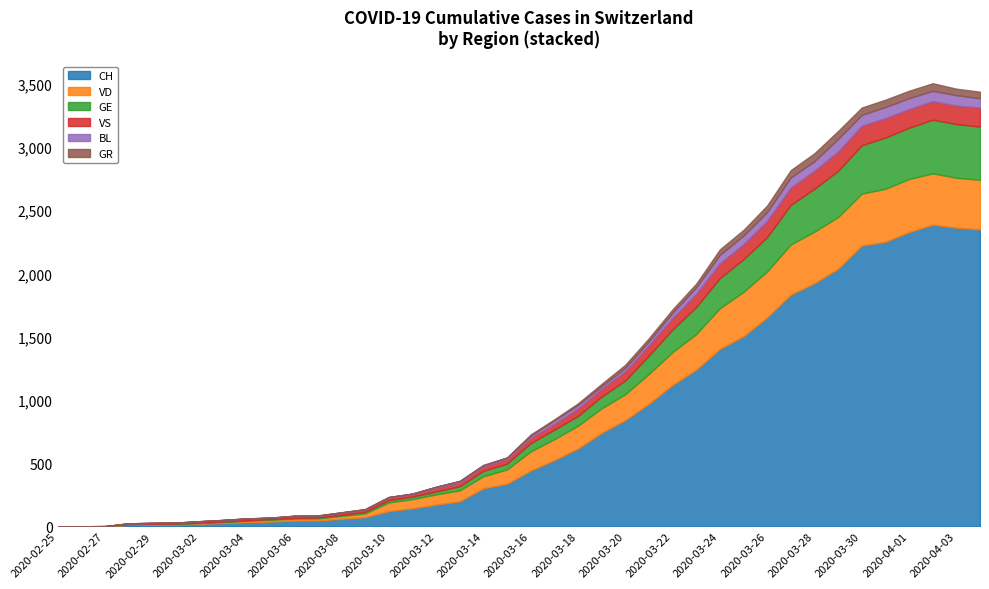

How many values in the VD series are below 151?

20